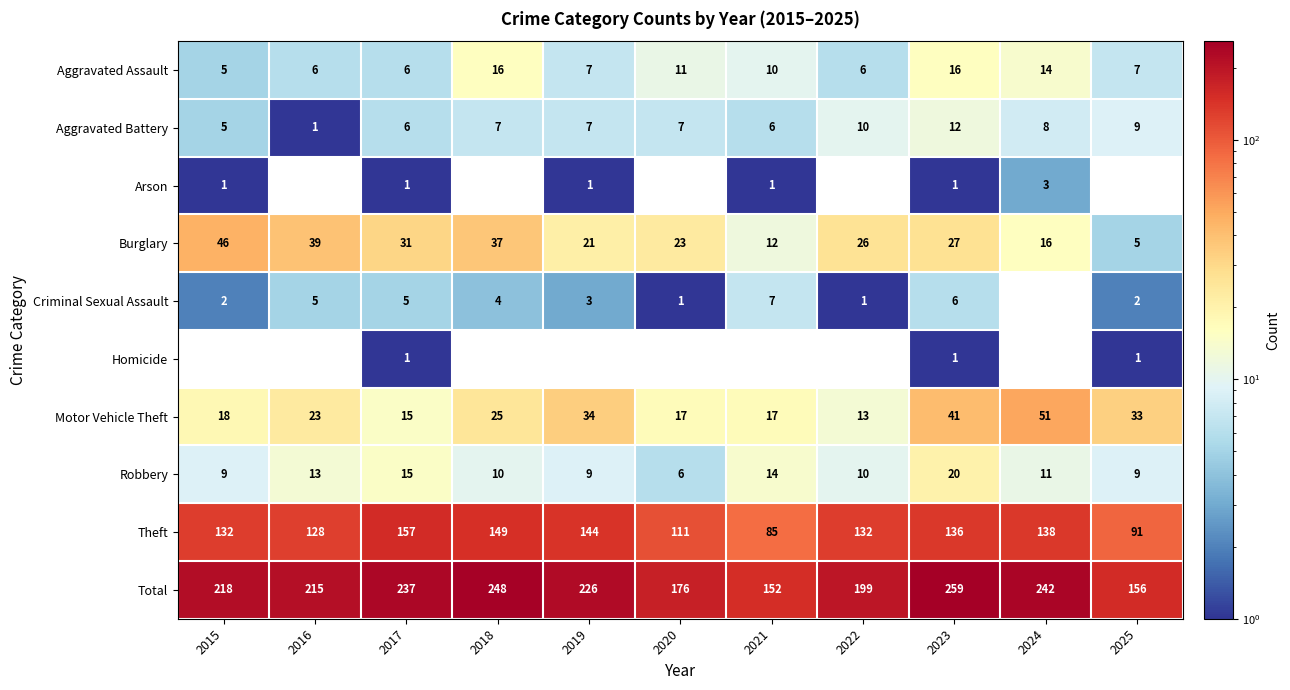

At which label is Burglary closest to 25?

2022